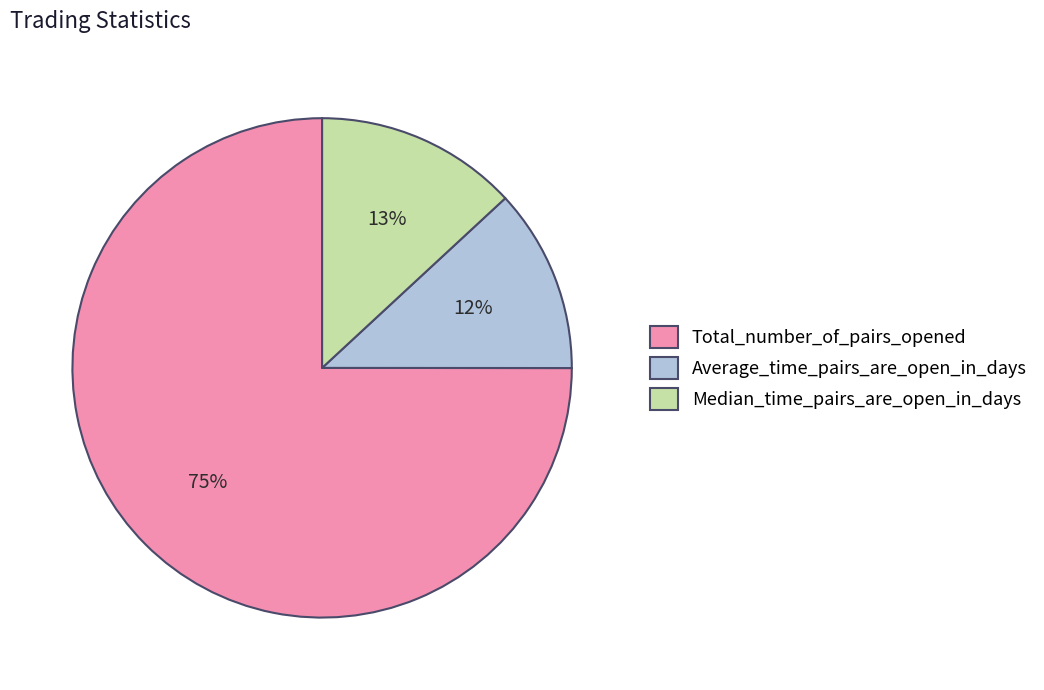

To the nearest percent, what is the combined percentage of Total_number_of_pairs_opened and Average_time_pairs_are_open_in_days?

87%